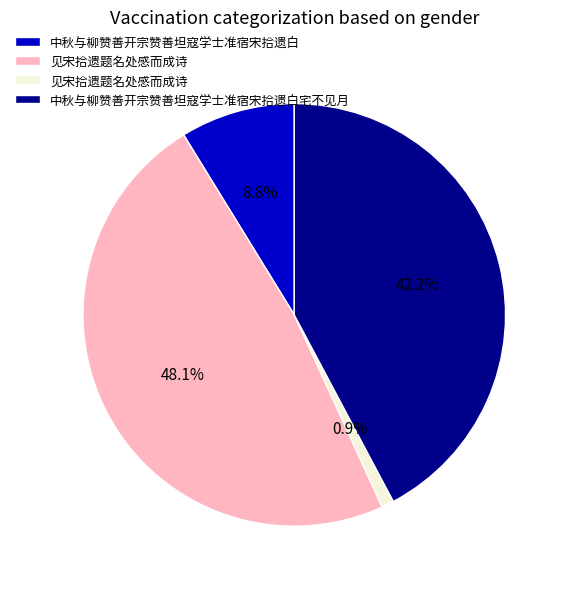

Does any single category account for the majority?

No